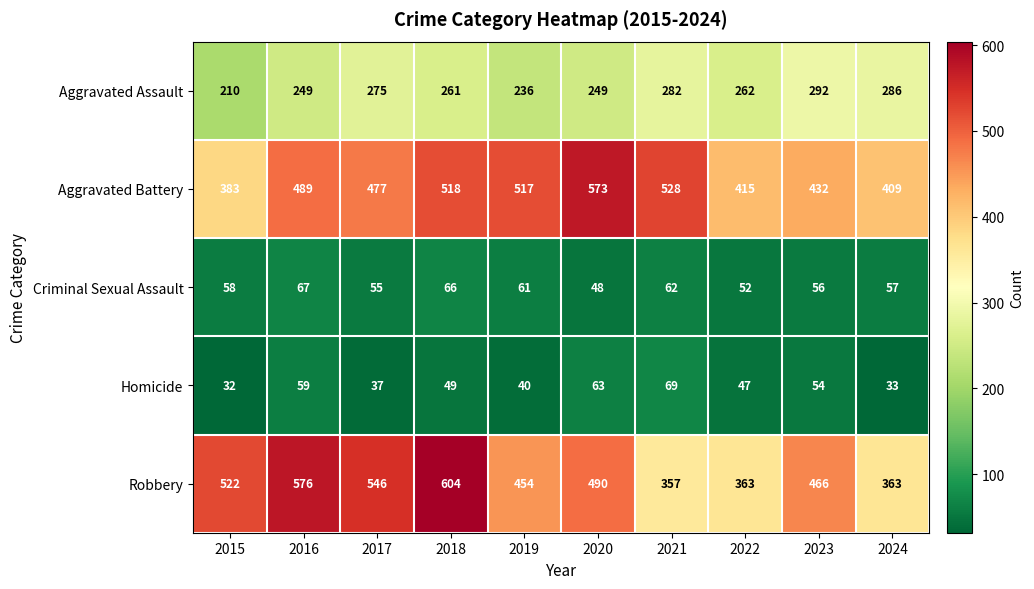

Rank the series at 2020 from highest to lowest value.

Aggravated Battery, Robbery, Aggravated Assault, Homicide, Criminal Sexual Assault